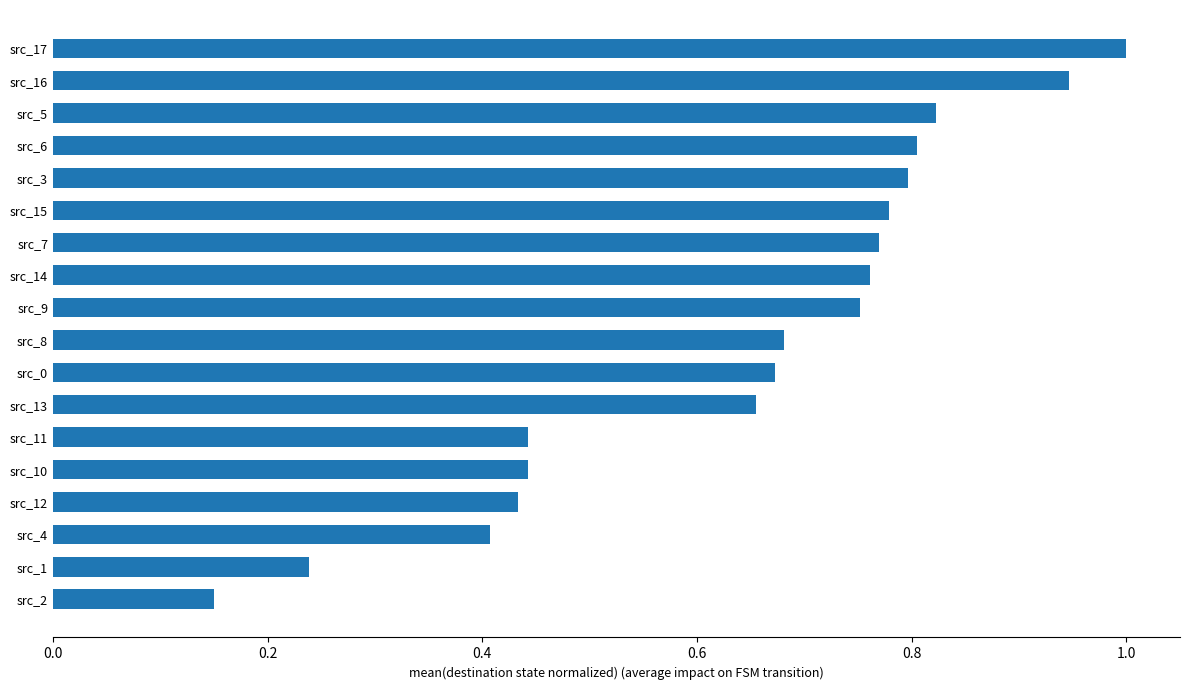

Is it true that the value at src_5 is 1.4?

False